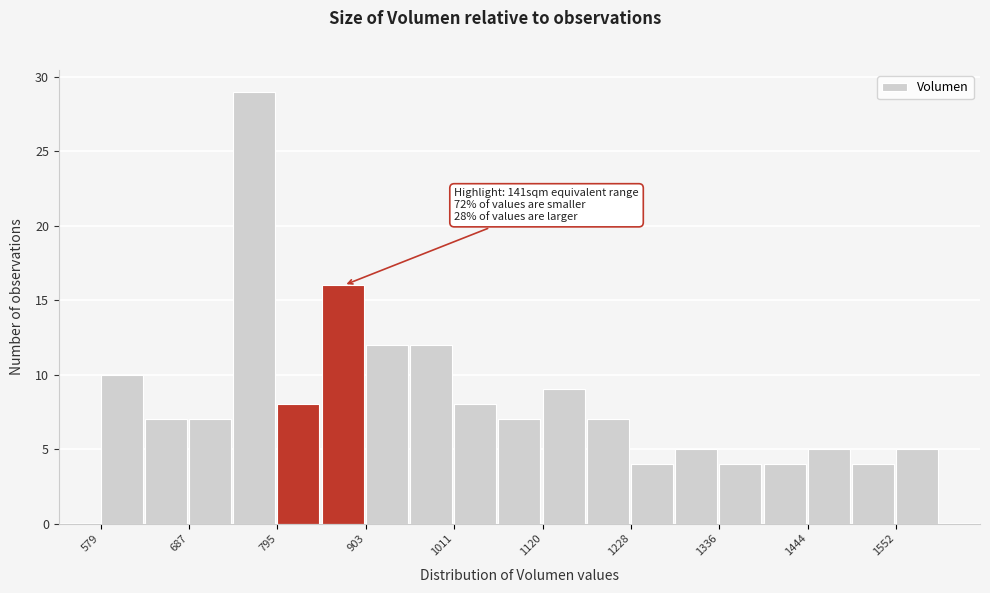

Read against the x-axis, roughly where is the centre of the tallest bar?

760